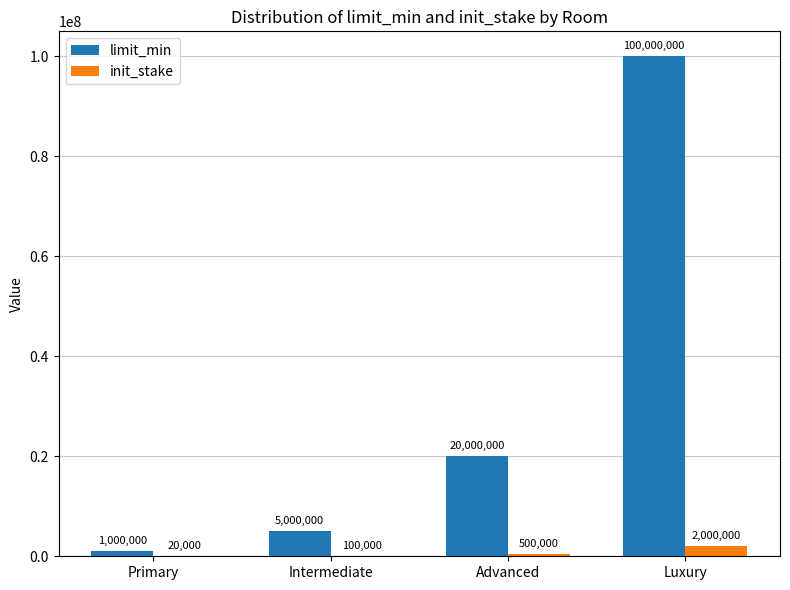

What is the greatest value displayed?

100000000